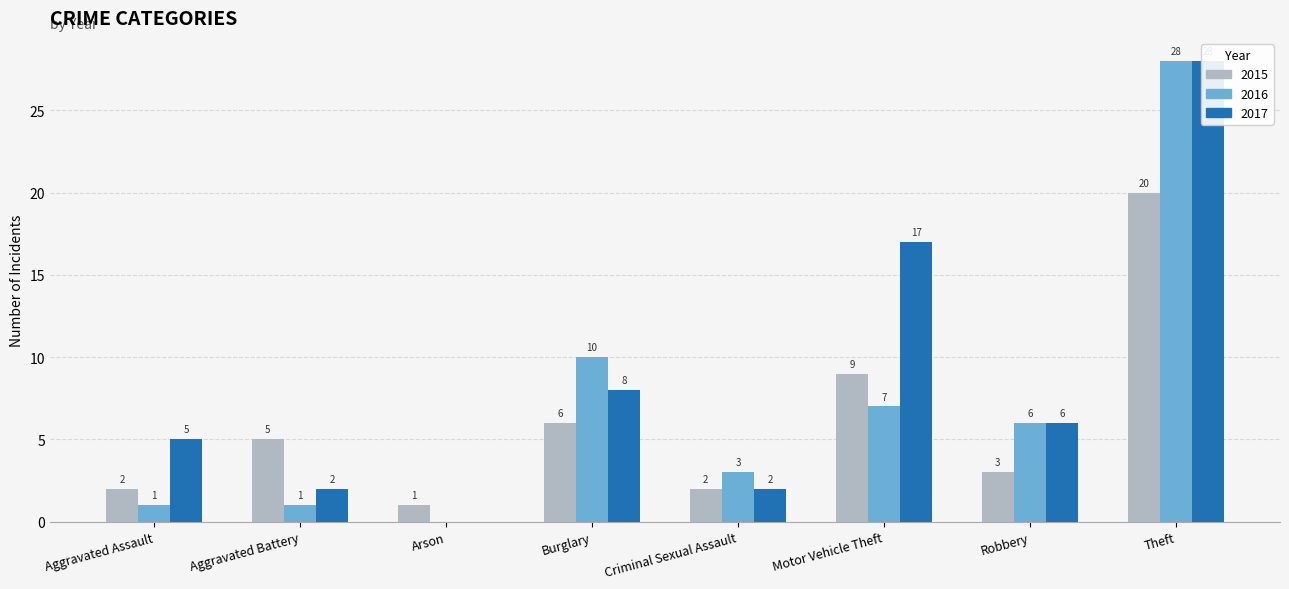

Between Aggravated Assault and Criminal Sexual Assault, which series saw the biggest shift?

2017